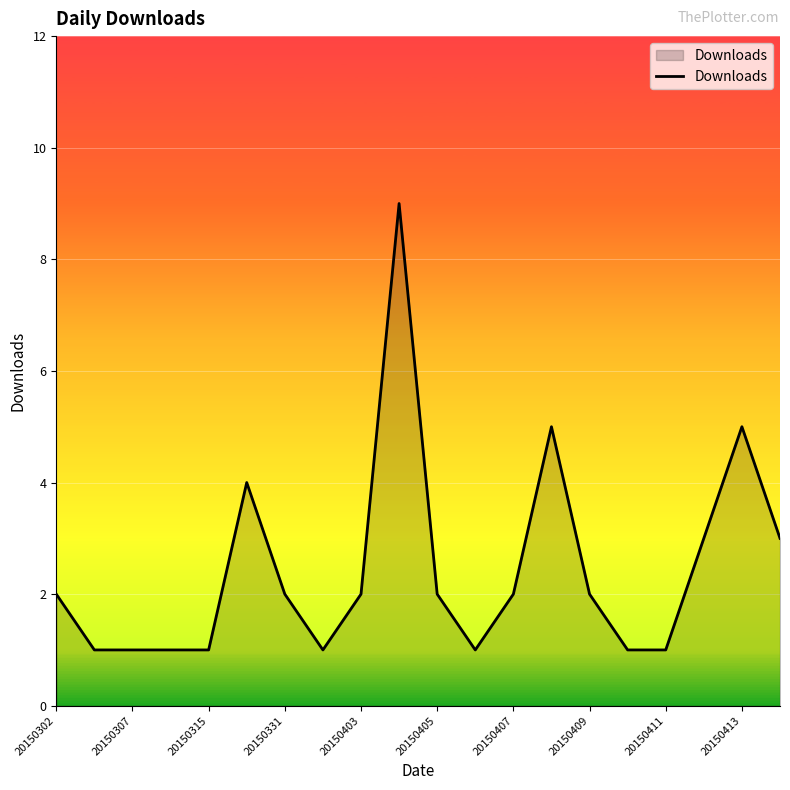

How many lines are shown in the chart?

1